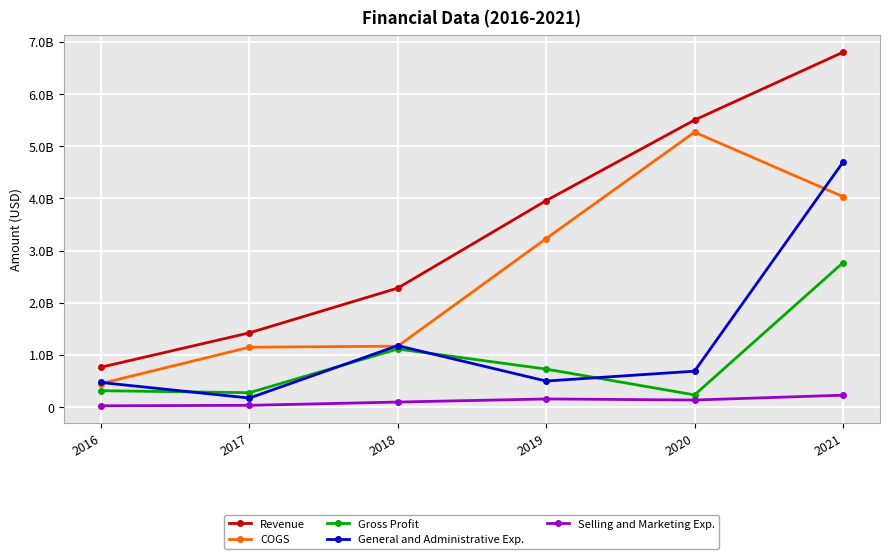

Reading left to right, extract all data points from this chart.

Revenue: 763966000	1422449000	2280436000	3958036000	5502592000	6801679000
COGS: 450177000	1147485000	1167133000	3230211000	5269933000	4035323000
Gross Profit: 313789000	274964000	1113303000	727825000	232659000	2766356000
General and Administrative Exp.: 470853000	172661000	1176805000	498743000	687838000	4692698000
Selling and Marketing Exp.: 24484000	32881000	96075000	155115000	134915000	227483000